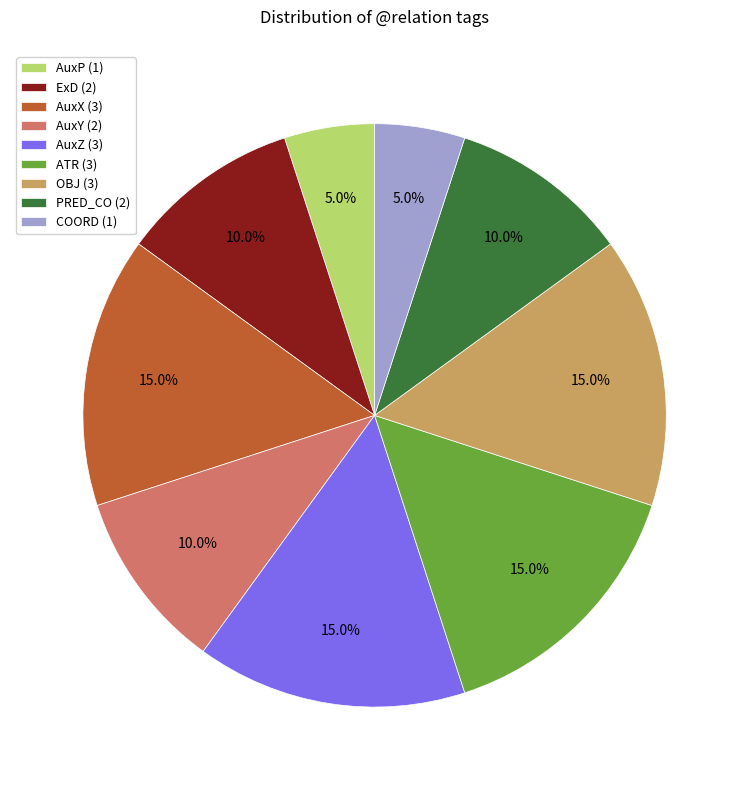

To the nearest percent, what percentage of the pie is AuxP?

5%